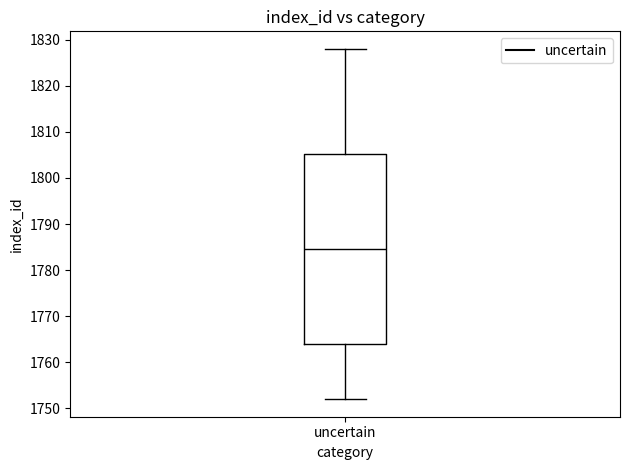

Read this box plot against the y-axis: the position of the median line, the range covered by the box, and the ends of both whiskers. The values are not printed on the chart, so give them approximately, as read against the axis.

median 1785, box 1764 to 1805, whiskers 1752 to 1828